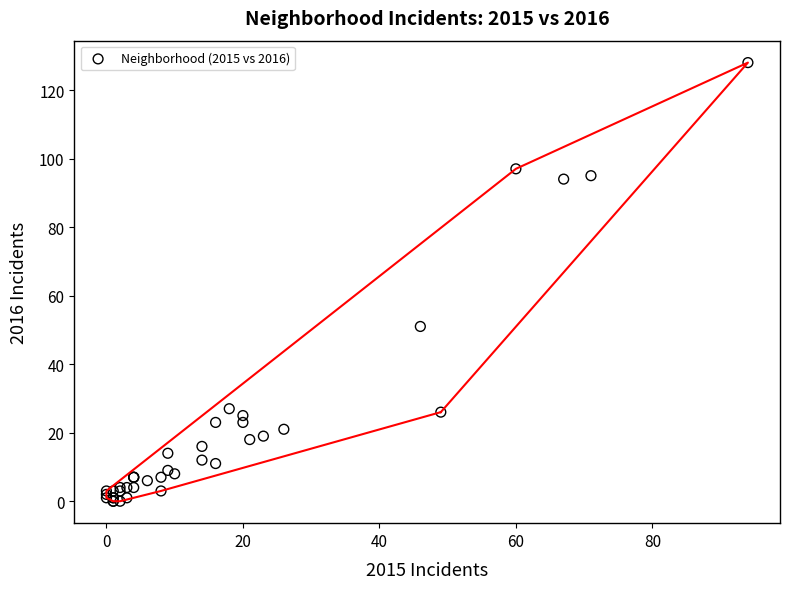

What Y value in the scatter plot is closest to 64?

51